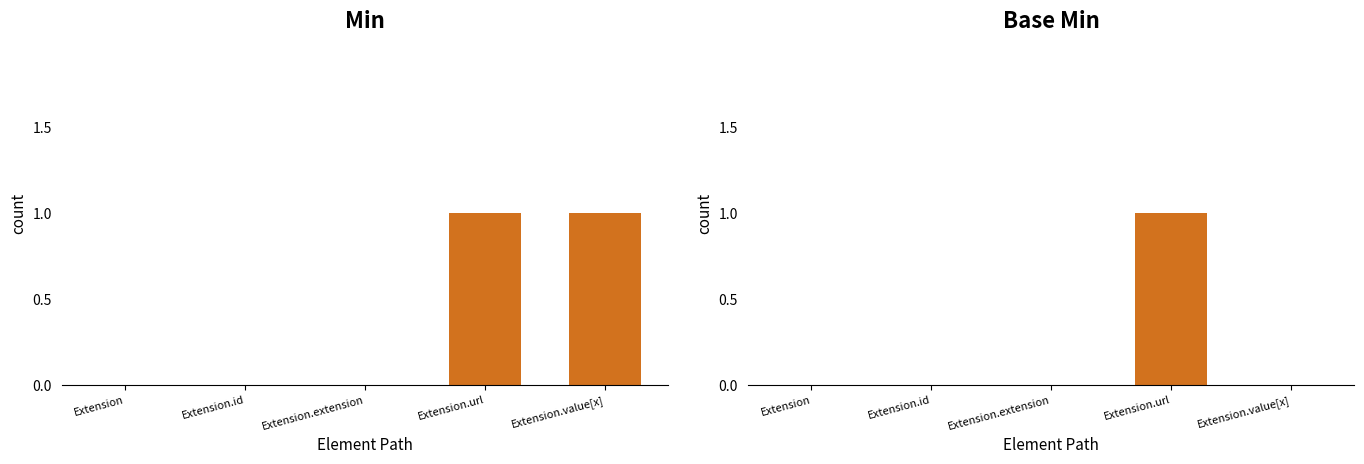

What is the label of the 1st bar from the left?

Extension